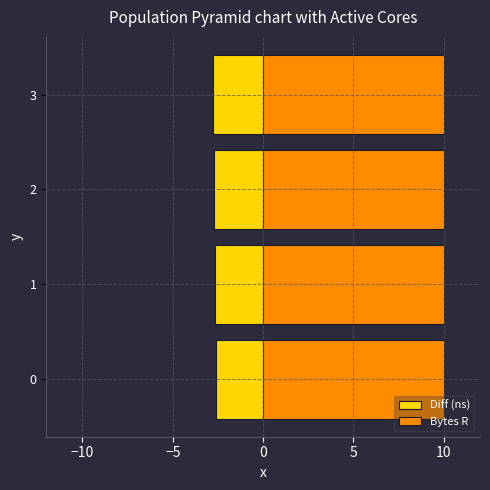

Read the Diff (ns) value at 2.

-2.7